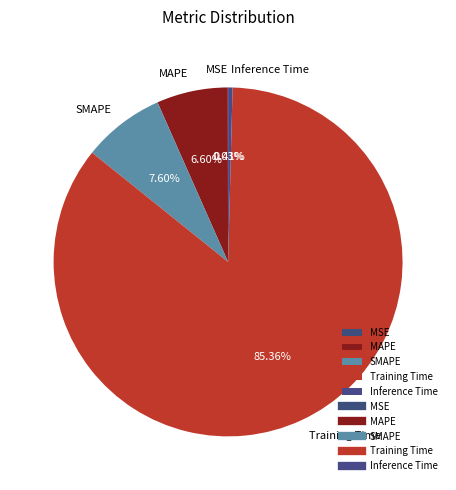

The MAPE slice represents 7% of the pie. True or false?

True